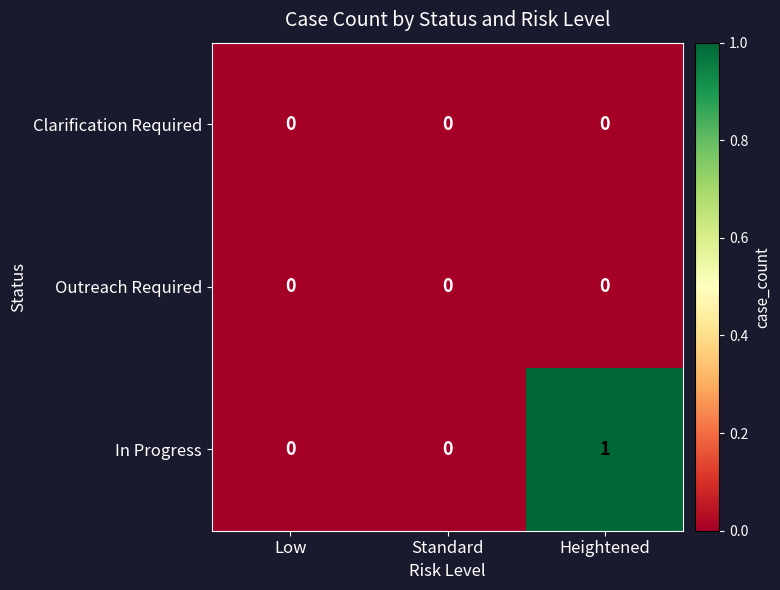

The value of In Progress at Heightened is 2. True or false?

False